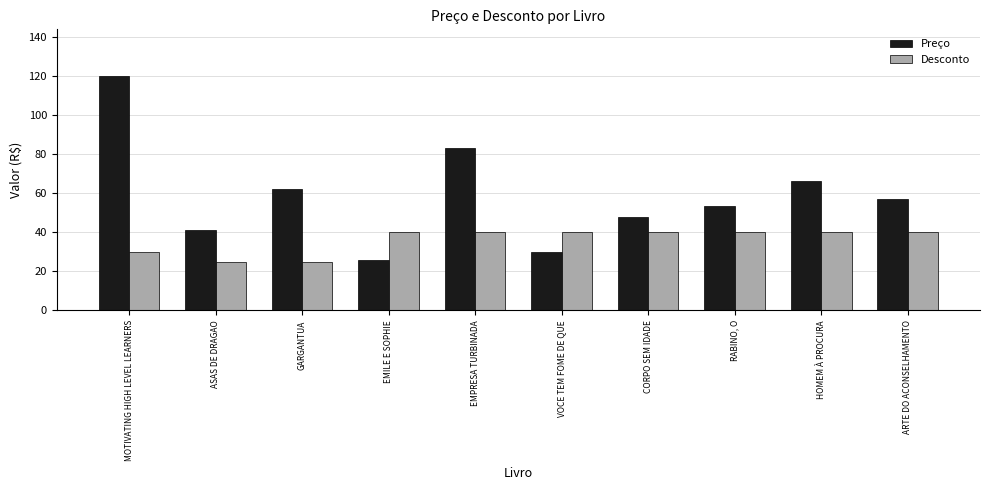

What is the label of the 7th bar from the left?

CORPO SEM IDADE